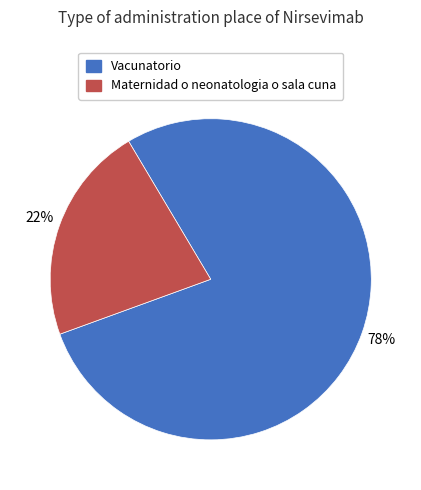

Rank the categories by value from lowest to highest.

Maternidad o neonatologia o sala cuna, Vacunatorio